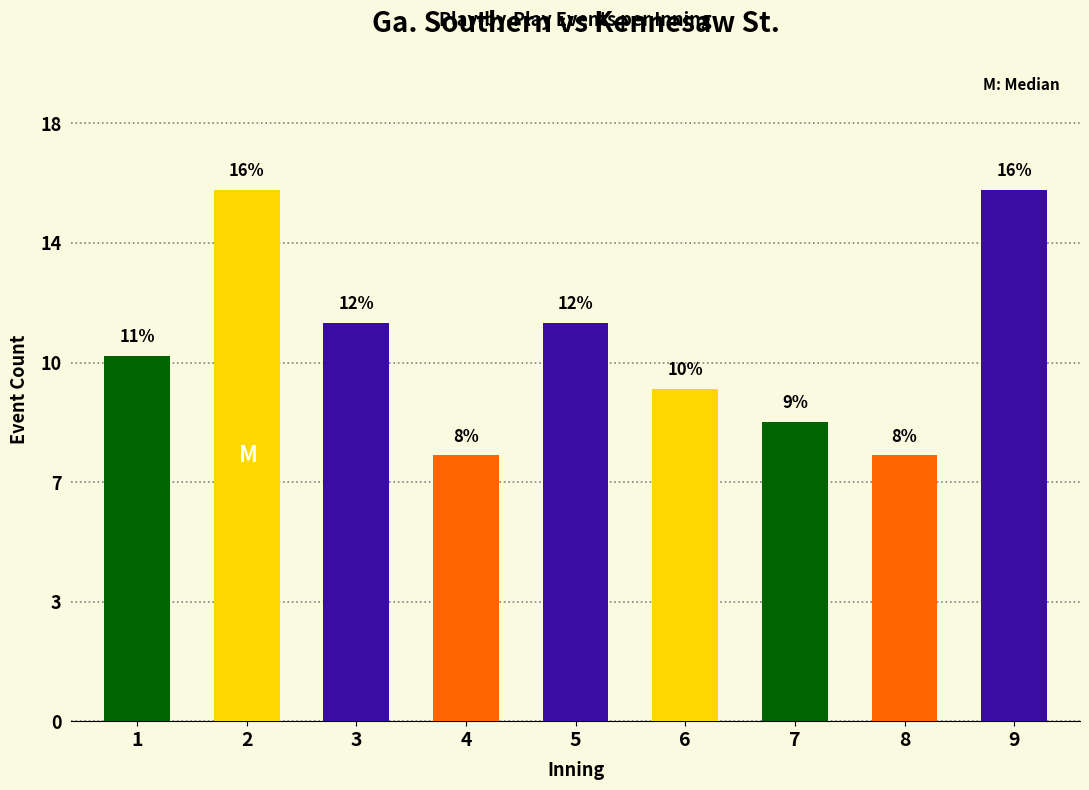

Does the chart contain any negative values?

No